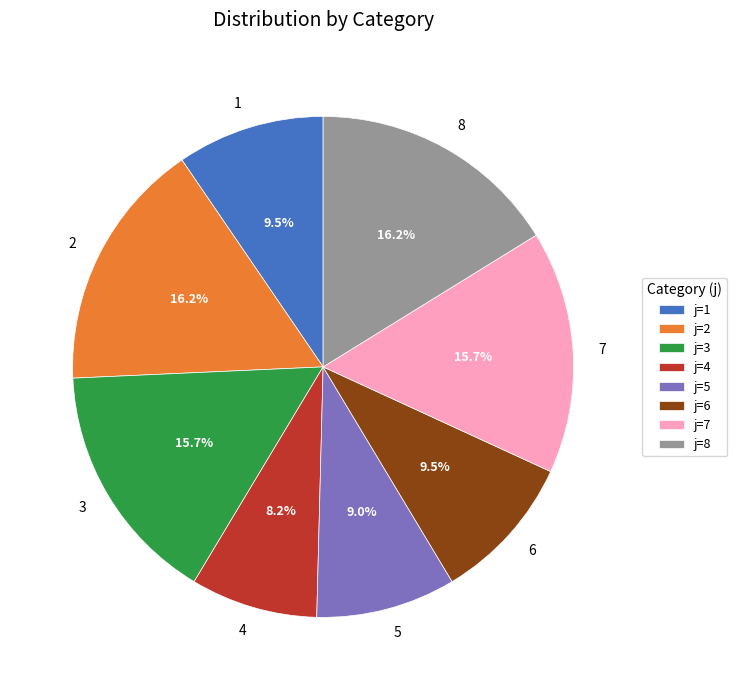

Which has a higher value, 6 or 5?

6